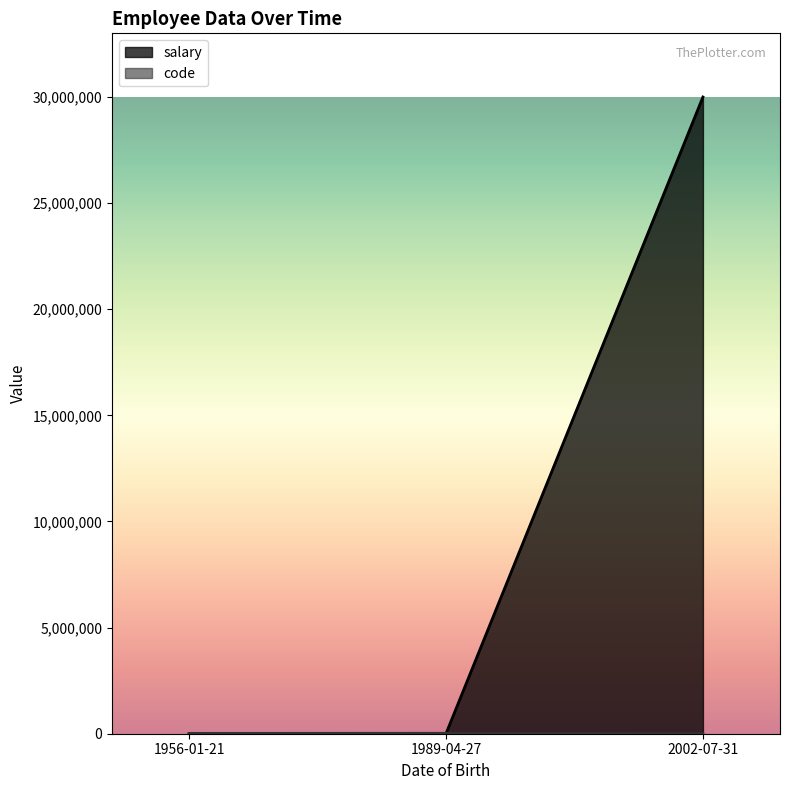

Which label corresponds to the smallest value in the chart?

2002-07-31